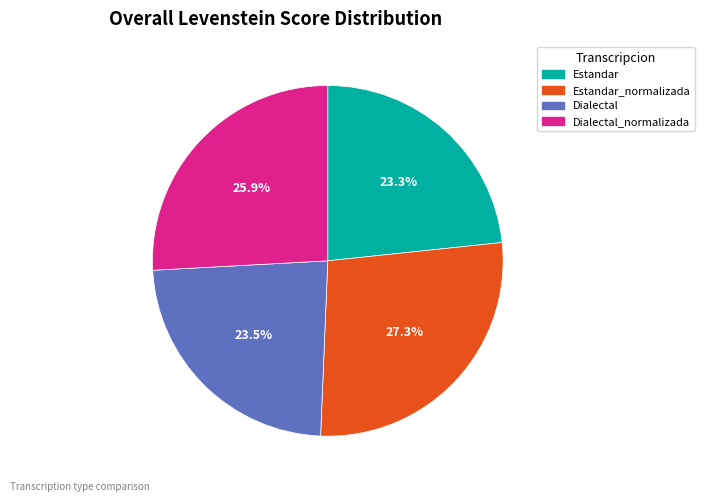

Does any single category account for the majority?

No